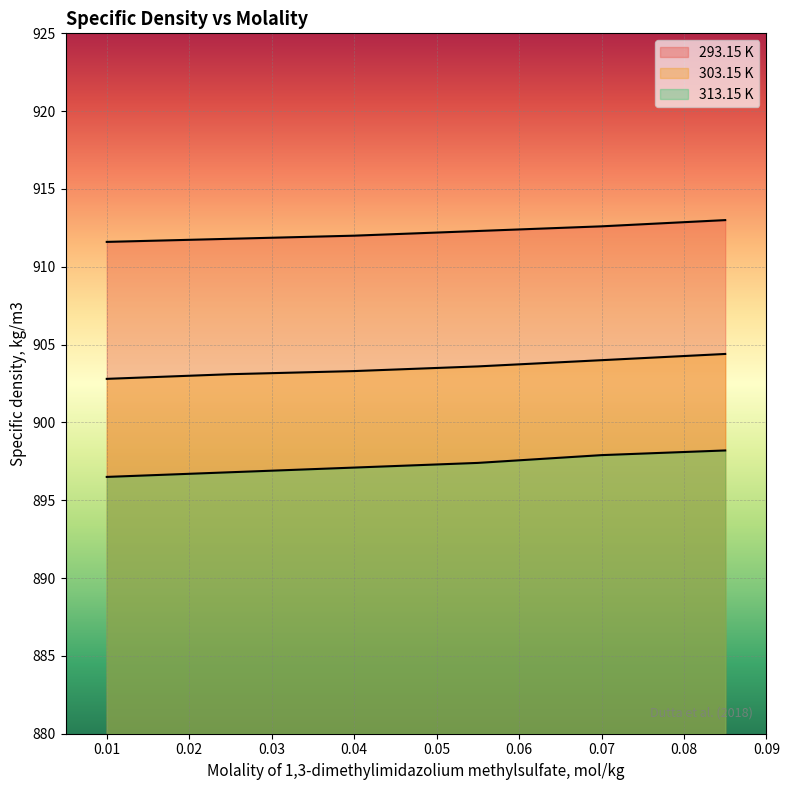

True or false: 293.15 K and 303.15 K intersect in this chart.

False